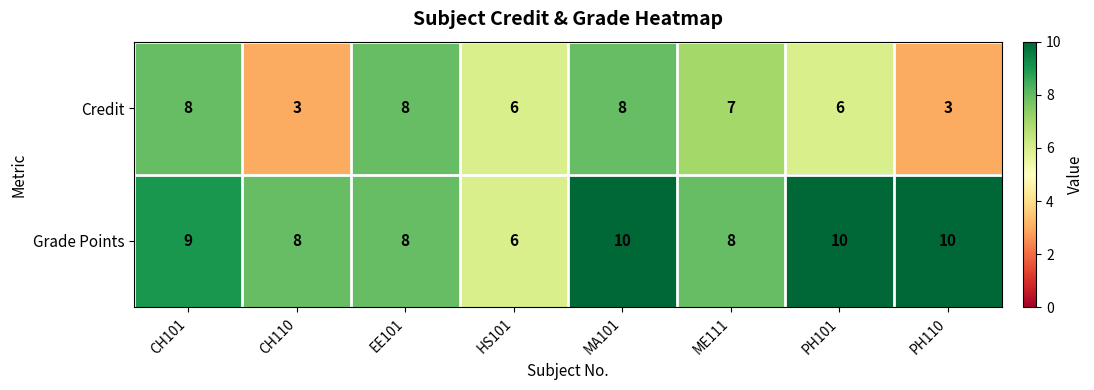

What is the minimum value shown in the chart?

3